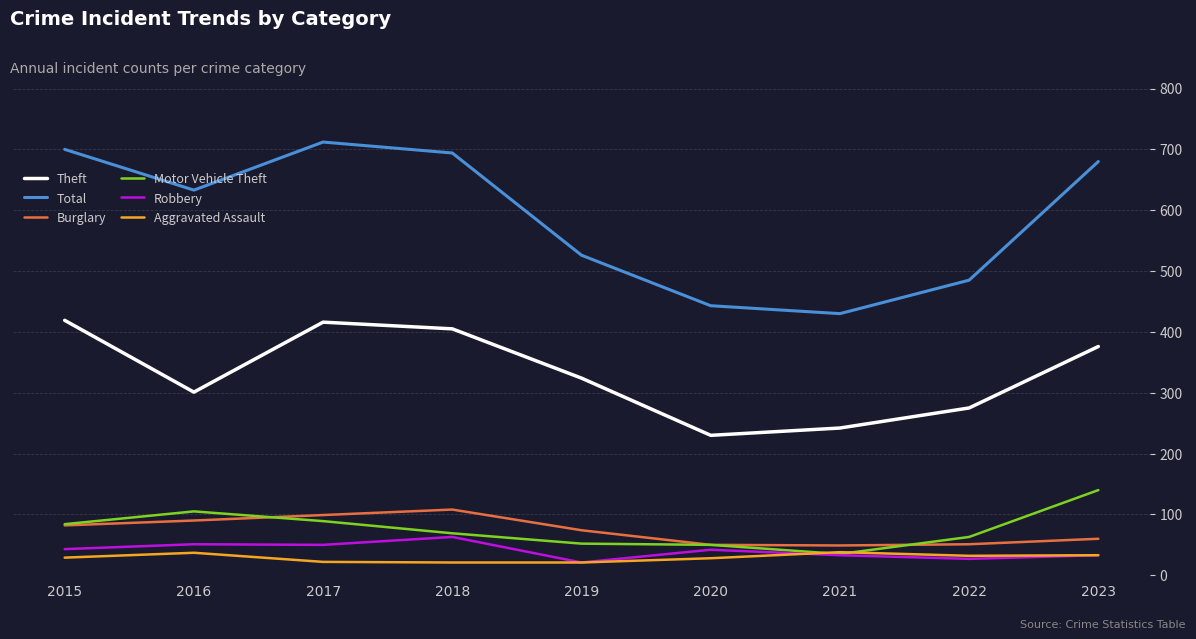

What is the total value across all series at 2016?

1217